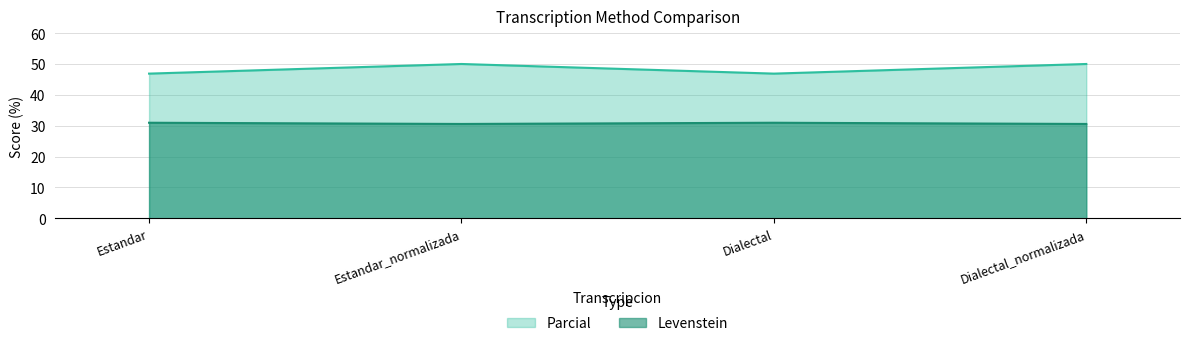

The value of Parcial at Estandar_normalizada is 14.6. True or false?

False